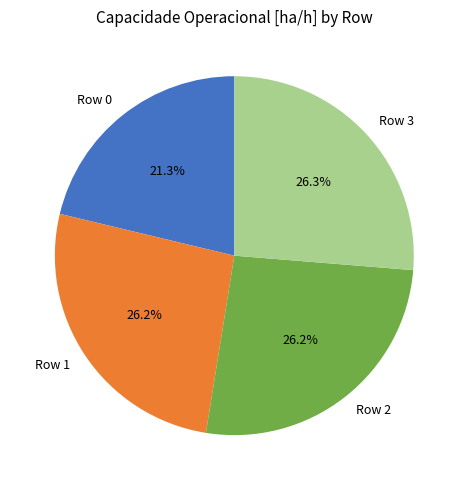

Approximately how many times larger is the value at Row 2 compared to Row 3?

1.0